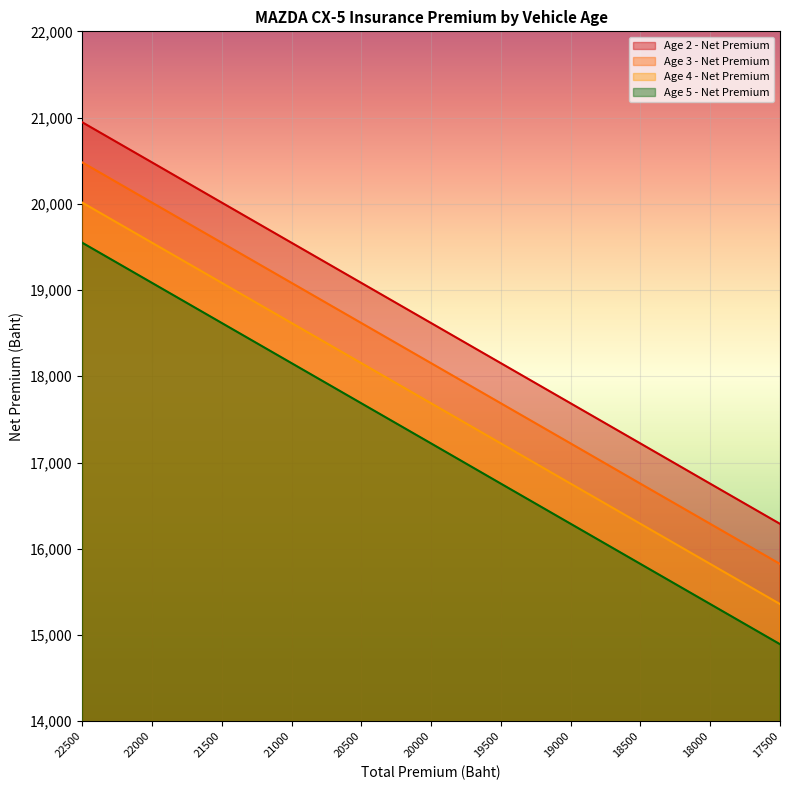

How many distinct data groups are displayed?

4